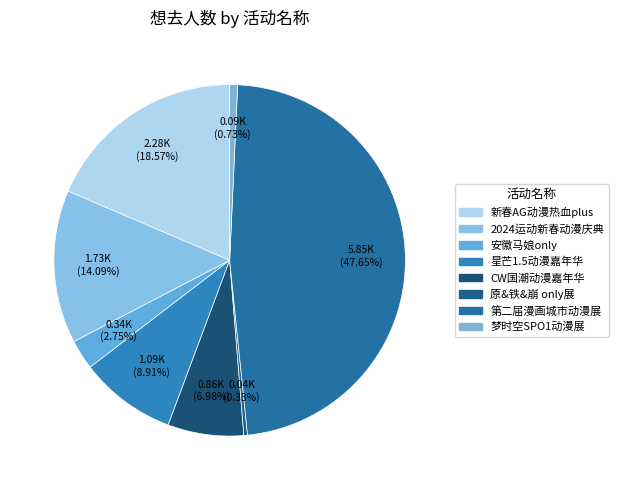

Does any single category account for the majority?

No